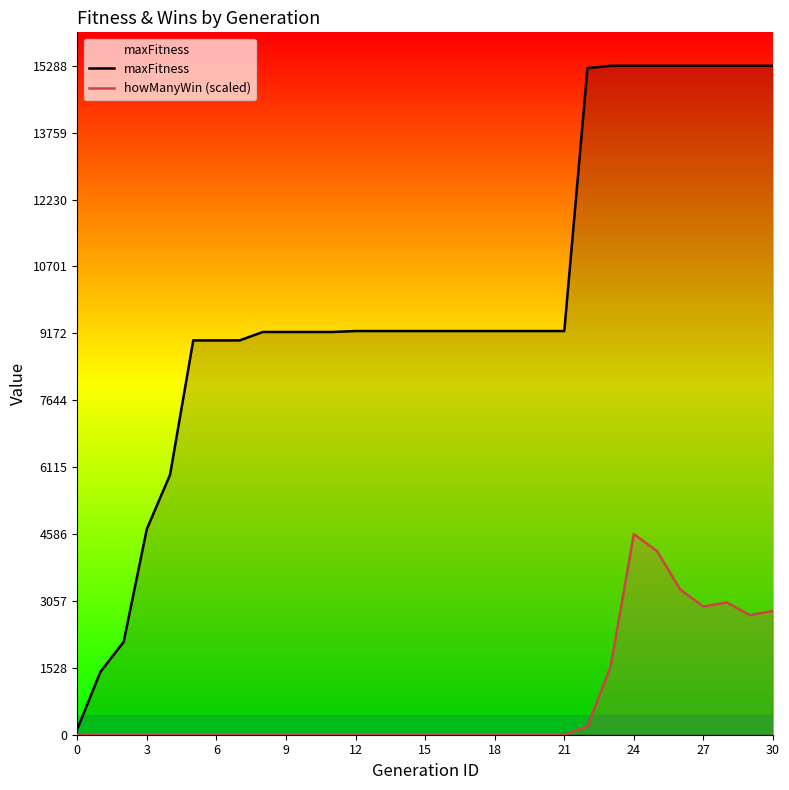

How many values in the maxFitness series are below 9226?

12